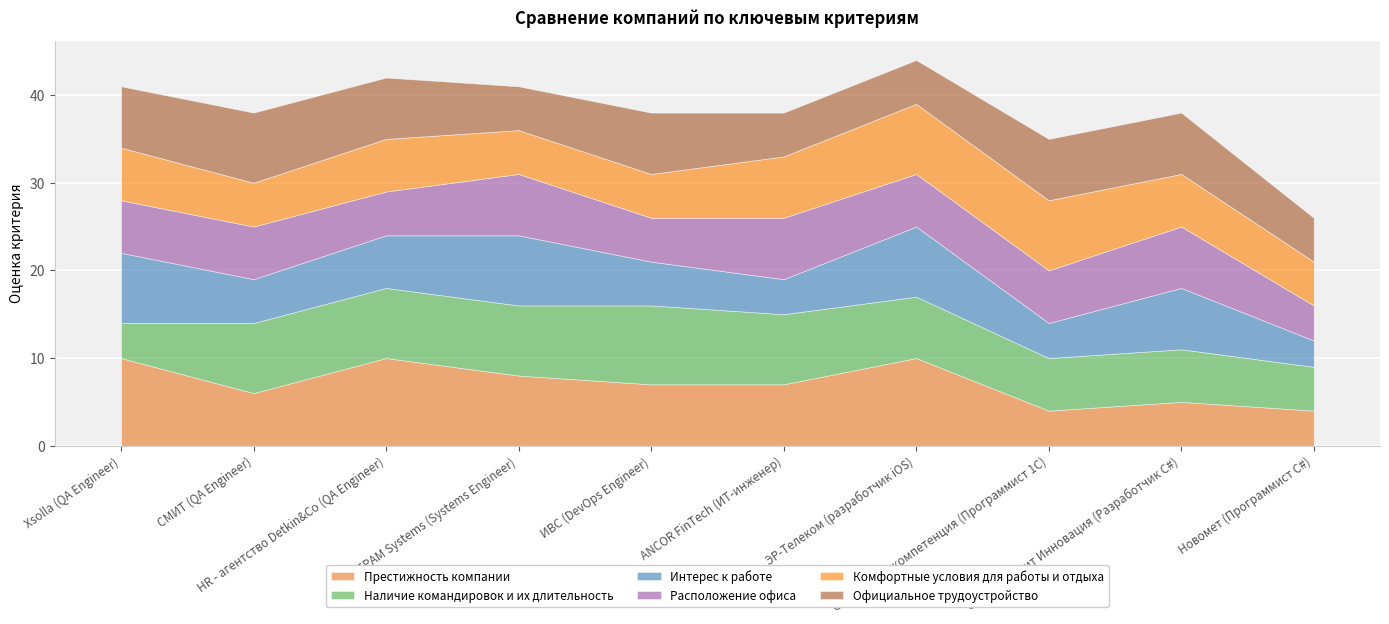

How many values in the Официальное трудоустройство series are below 7?

4